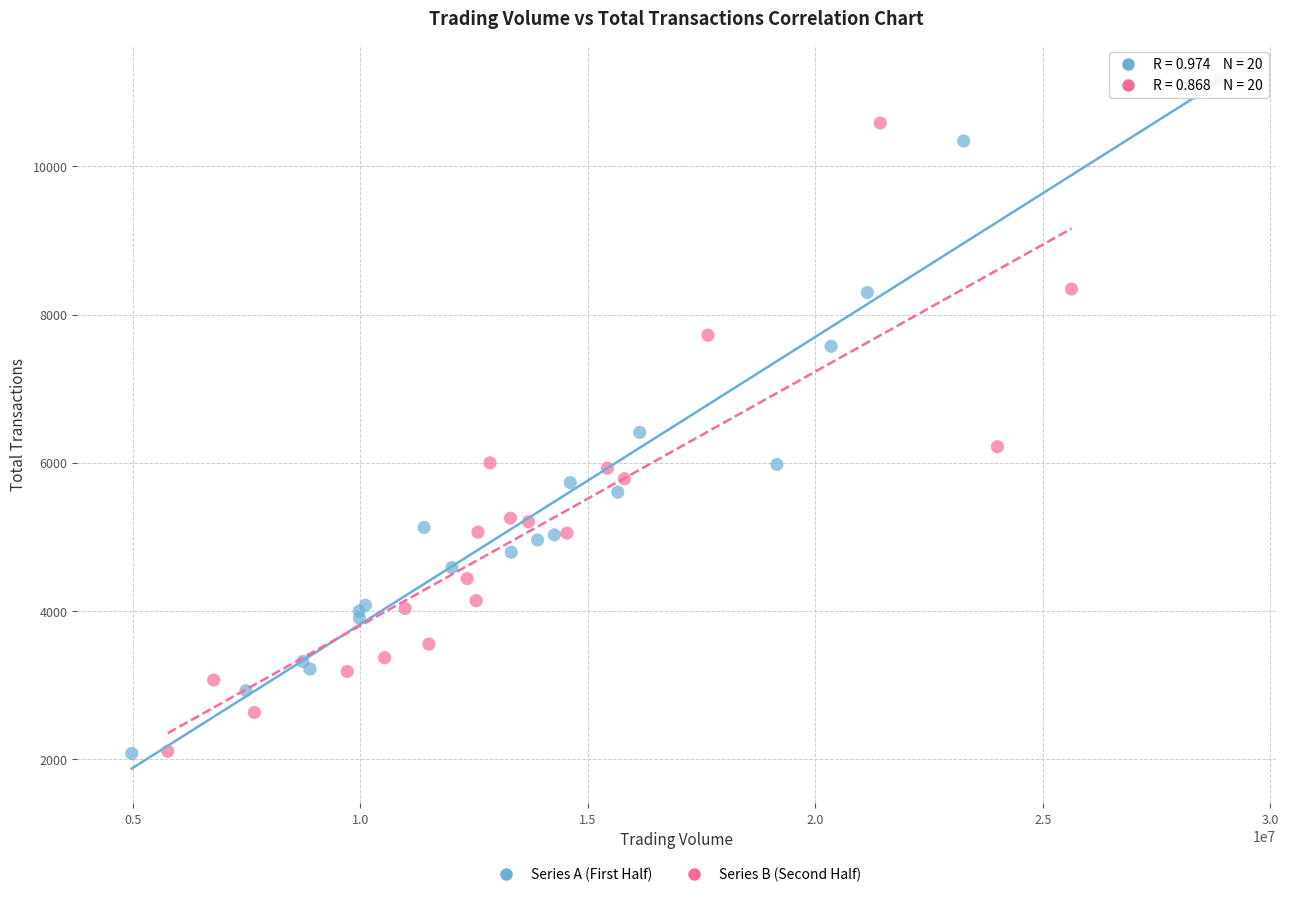

Which series has the widest spread of Y values?

Series A (First Half)